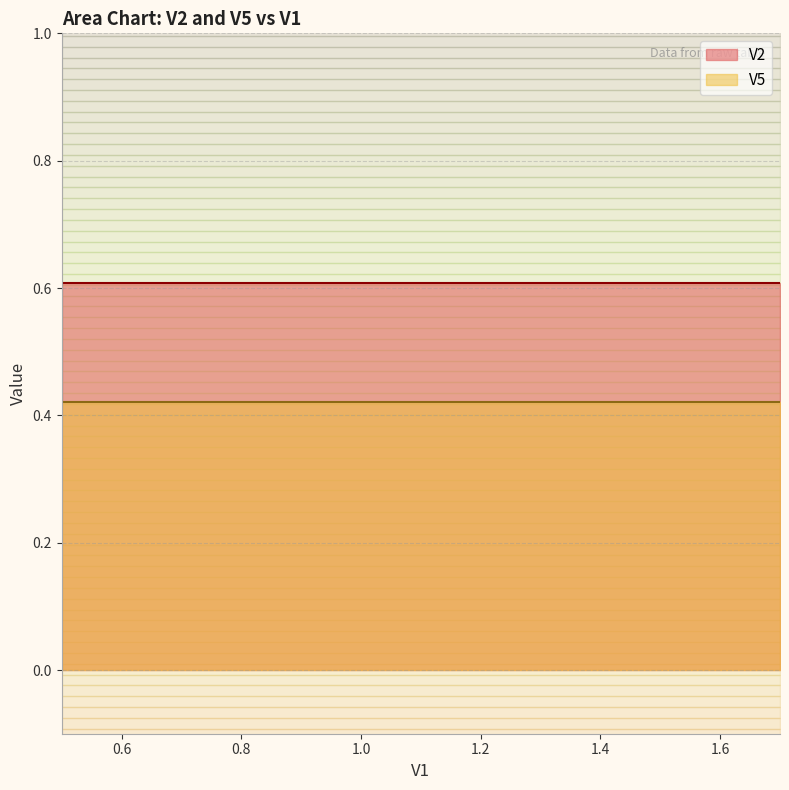

What is the lowest value of the V2 series?

0.6